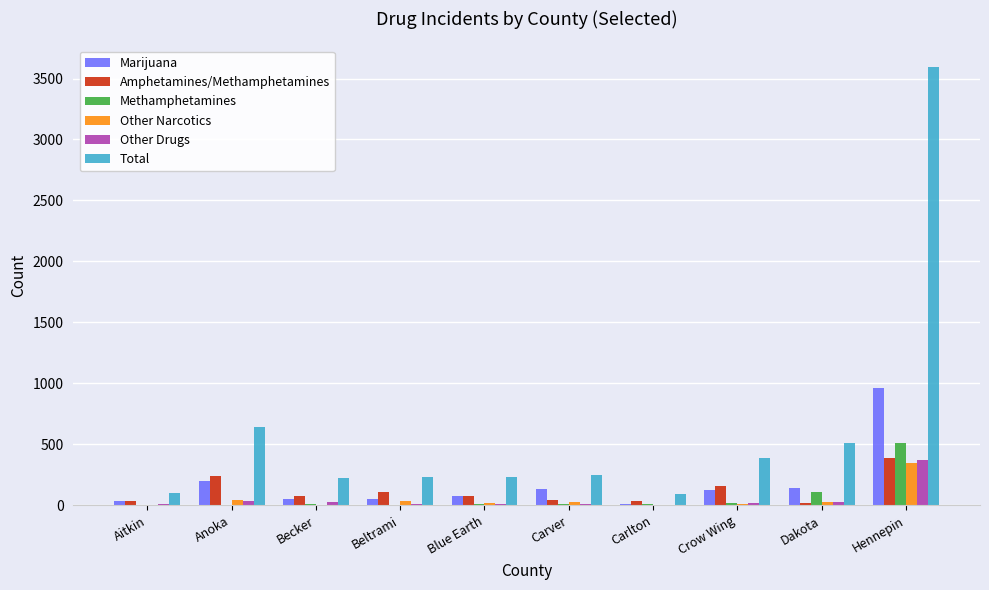

Which series has the widest spread of values?

Total